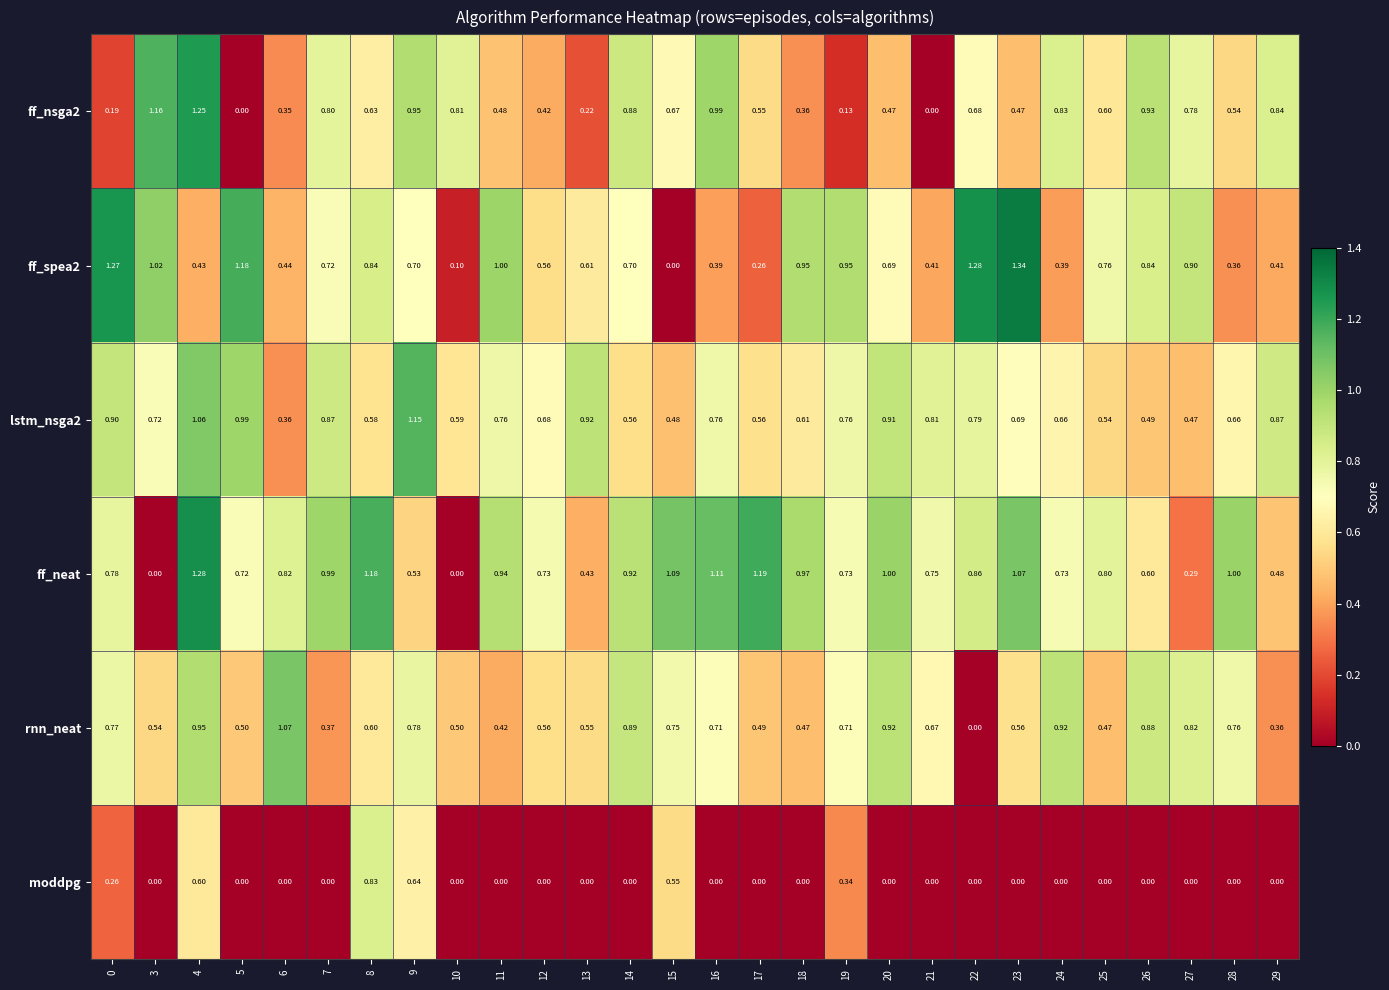

Which series has the largest total across all categories?

ff_neat